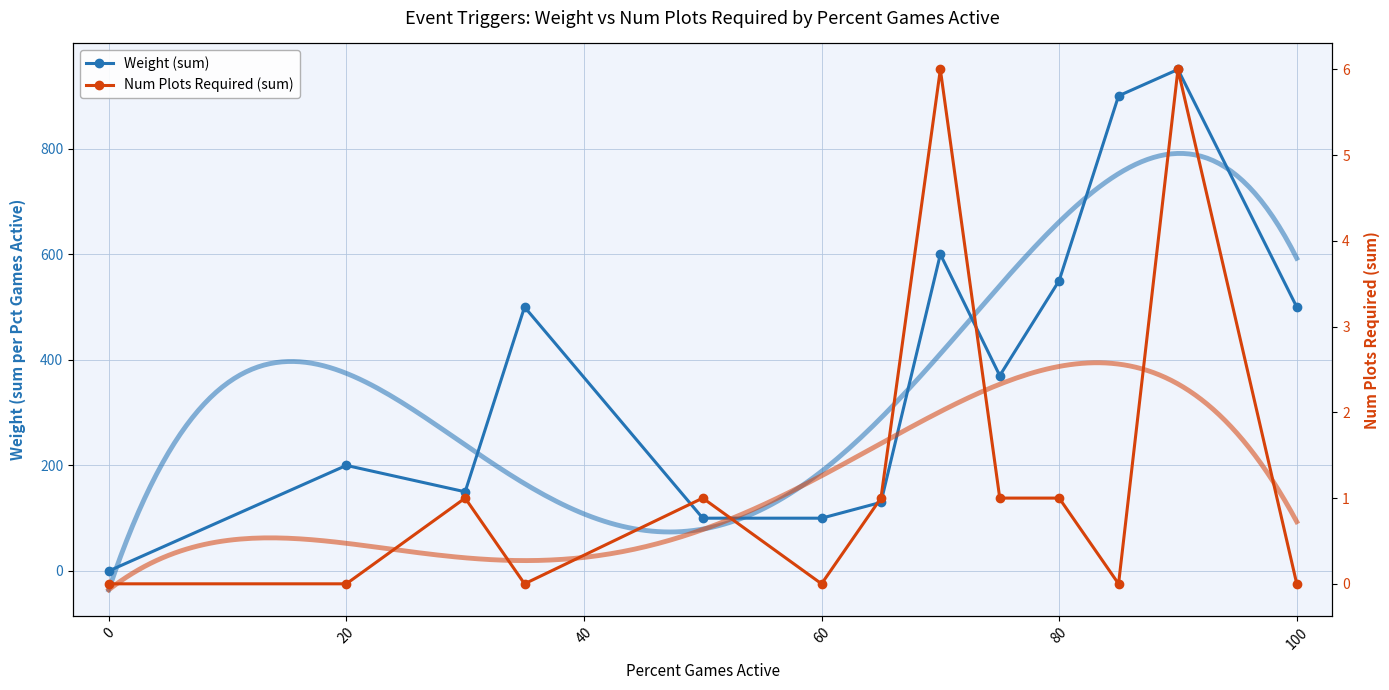

How many lines are shown in the chart?

2